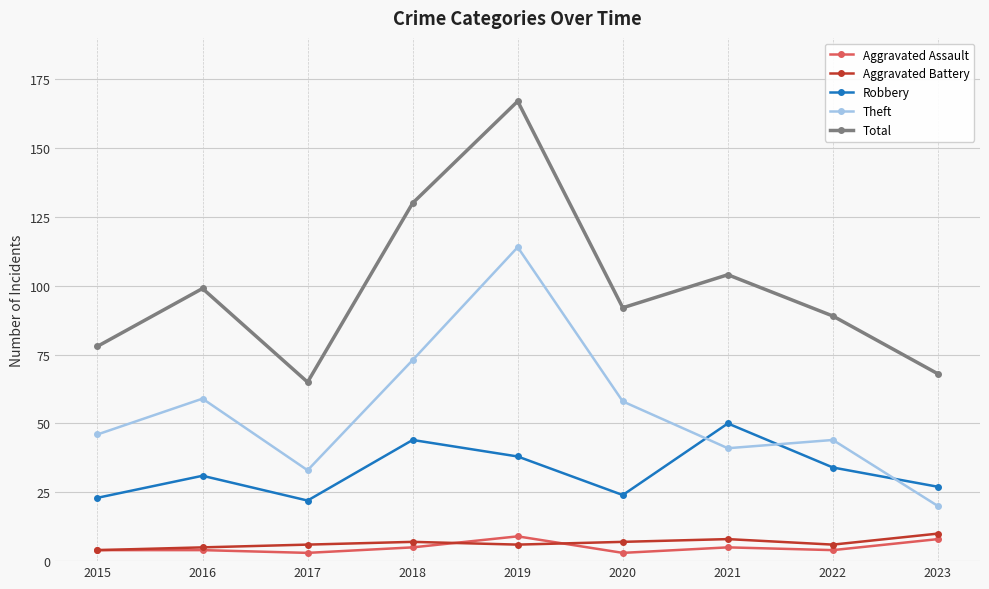

True or false: Aggravated Battery and Robbery intersect in this chart.

False